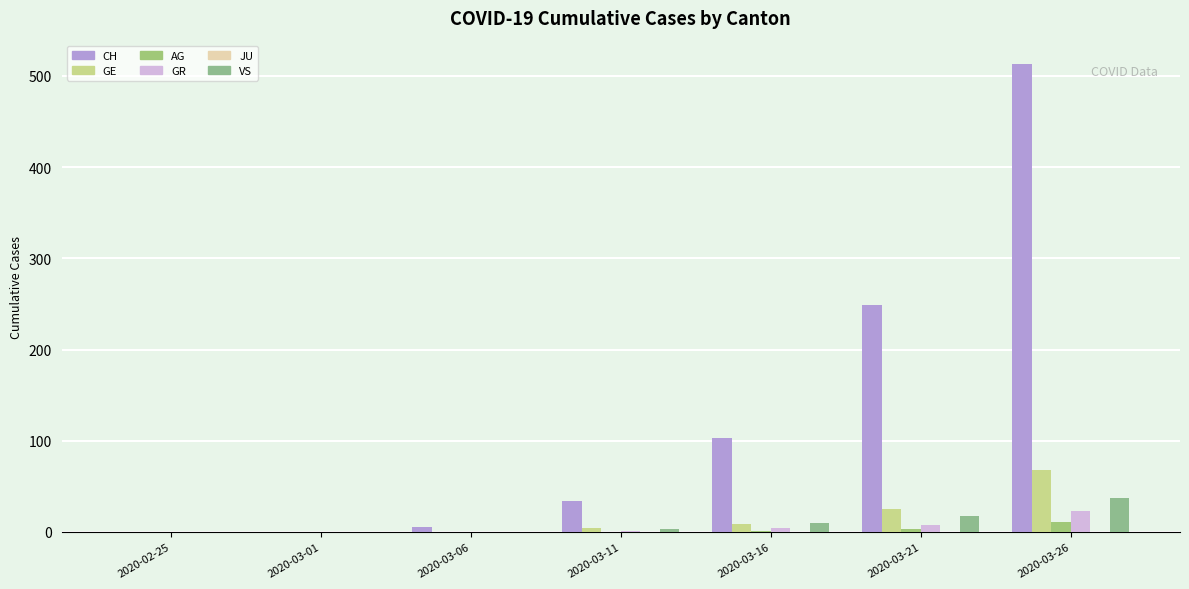

Which has a higher value, 2020-03-11 or 2020-03-01?

2020-03-11